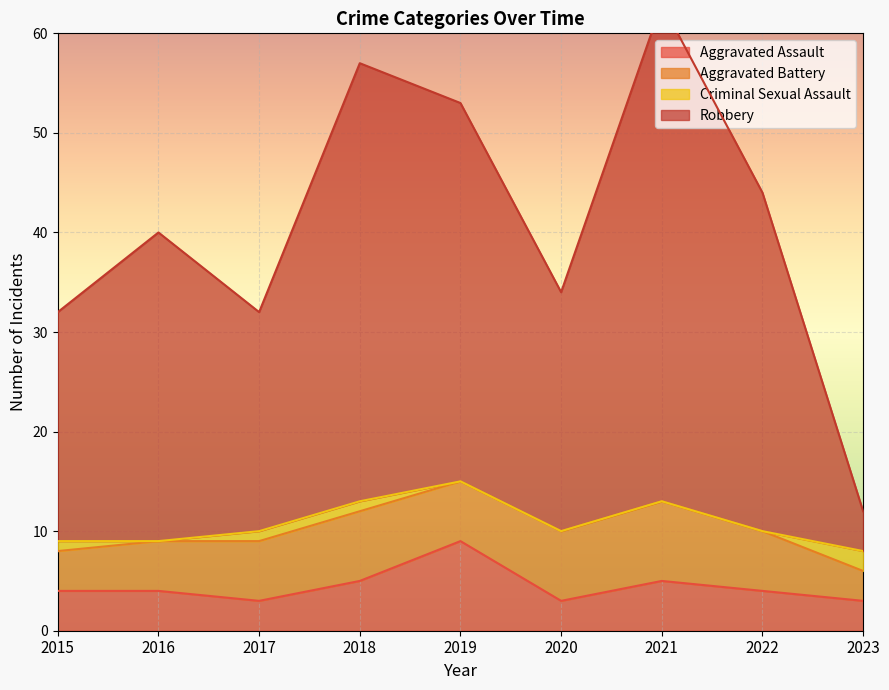

At which label does Robbery first exceed 40?

2018